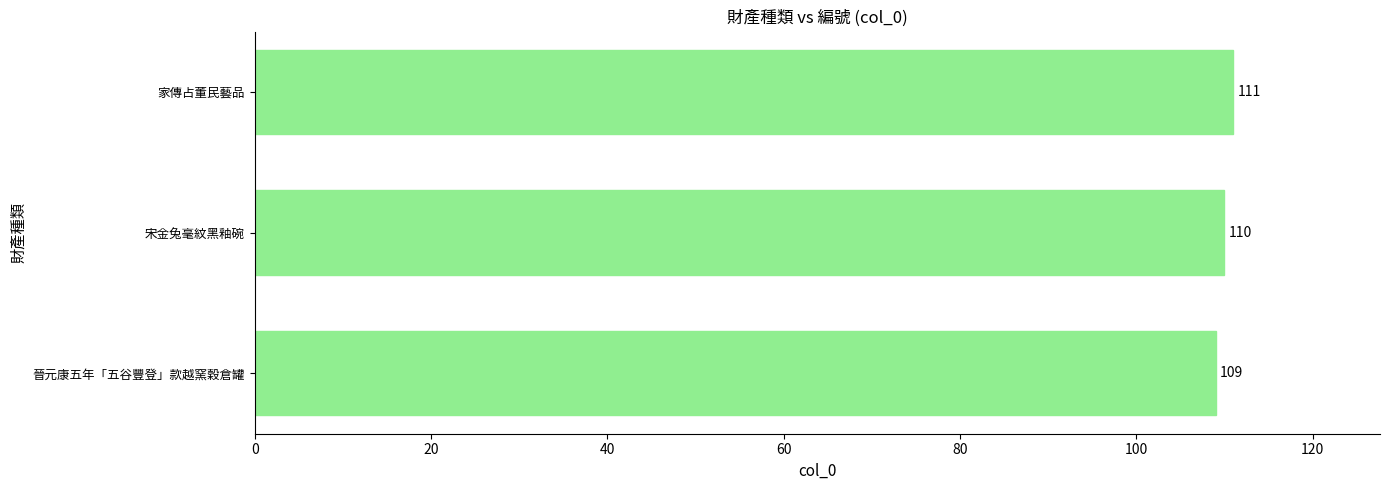

Which label corresponds to the largest value in the chart?

家傳占董民藝品